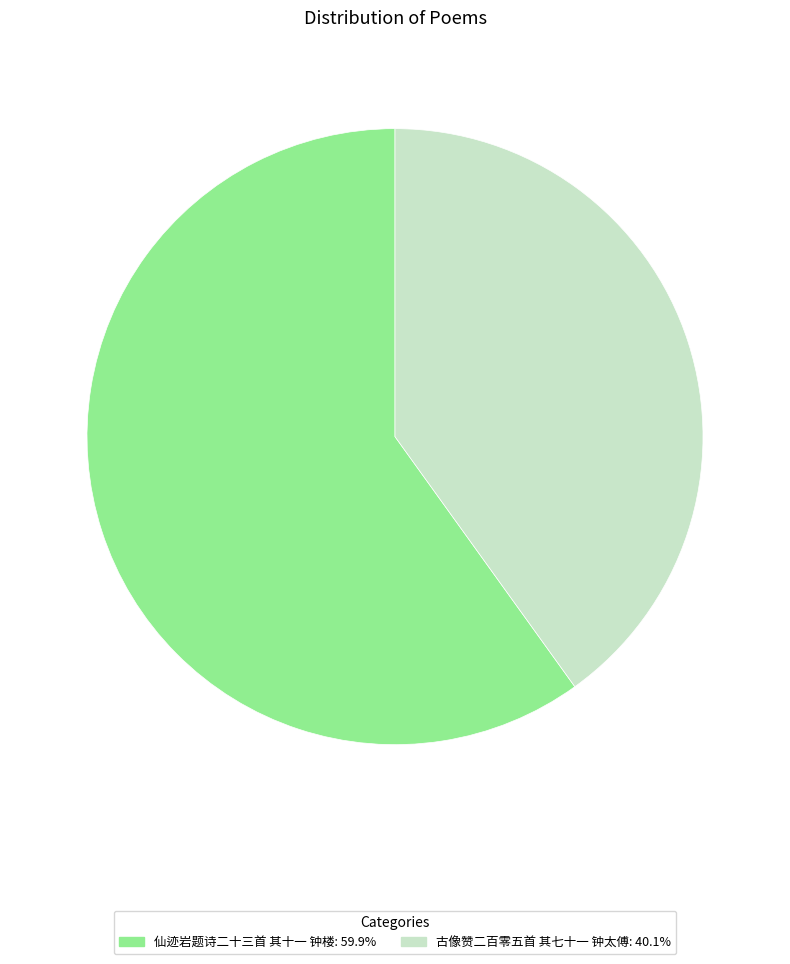

How many segments does this pie chart have?

2